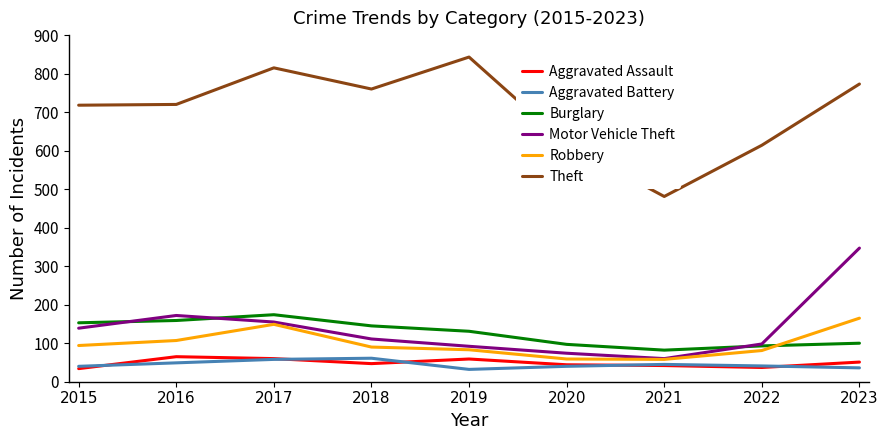

What is the approximate value of Motor Vehicle Theft at 2022?

98